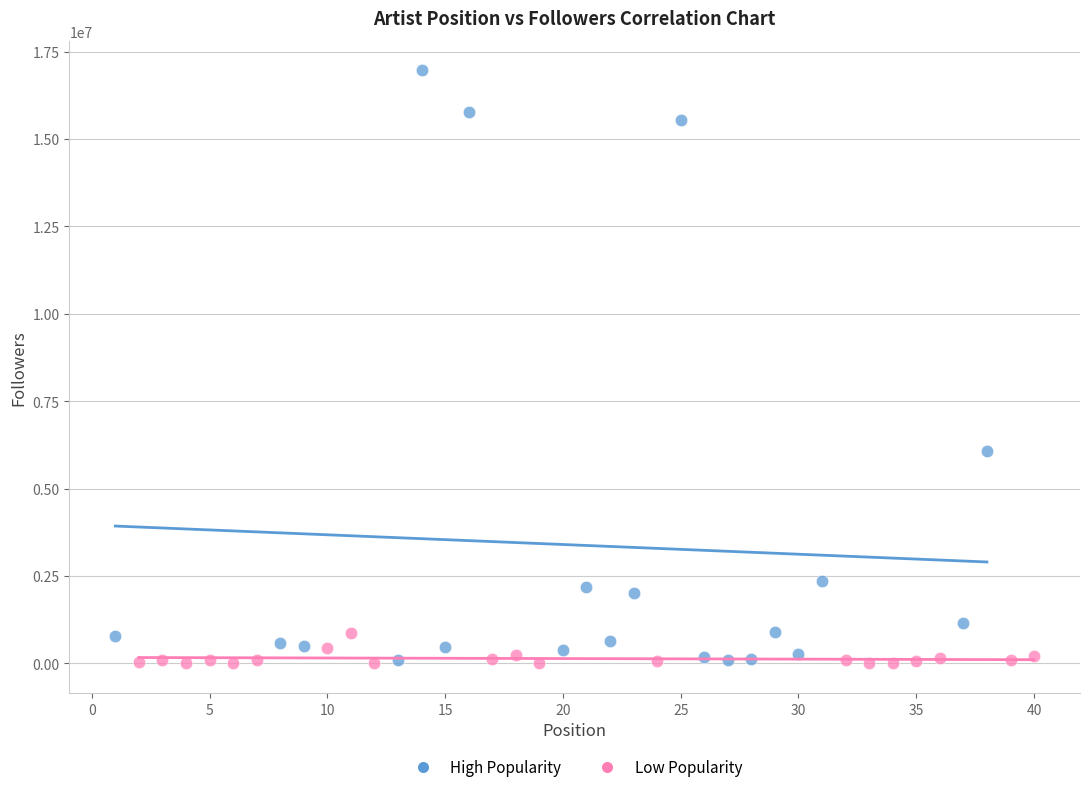

Which series has the widest spread of Y values?

High Popularity